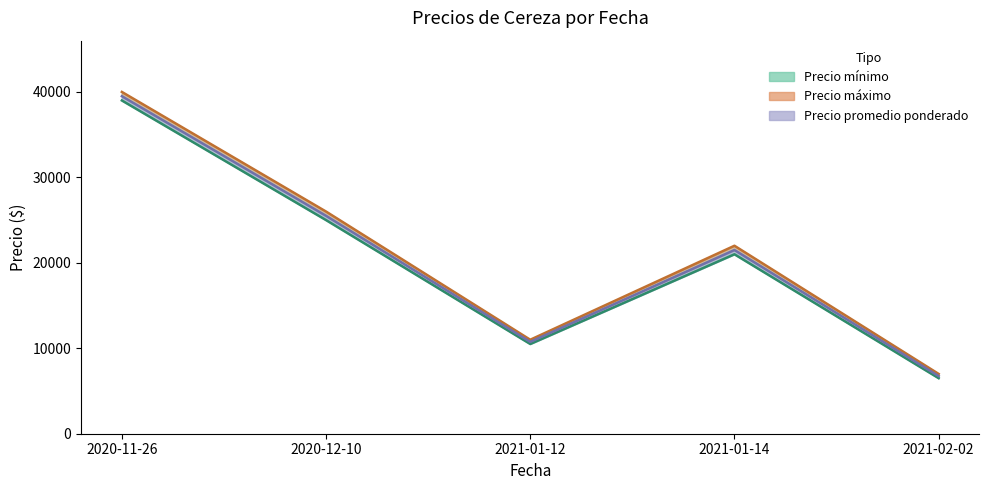

List the series in order of their overall mean, lowest first.

Precio mínimo, Precio promedio ponderado, Precio máximo